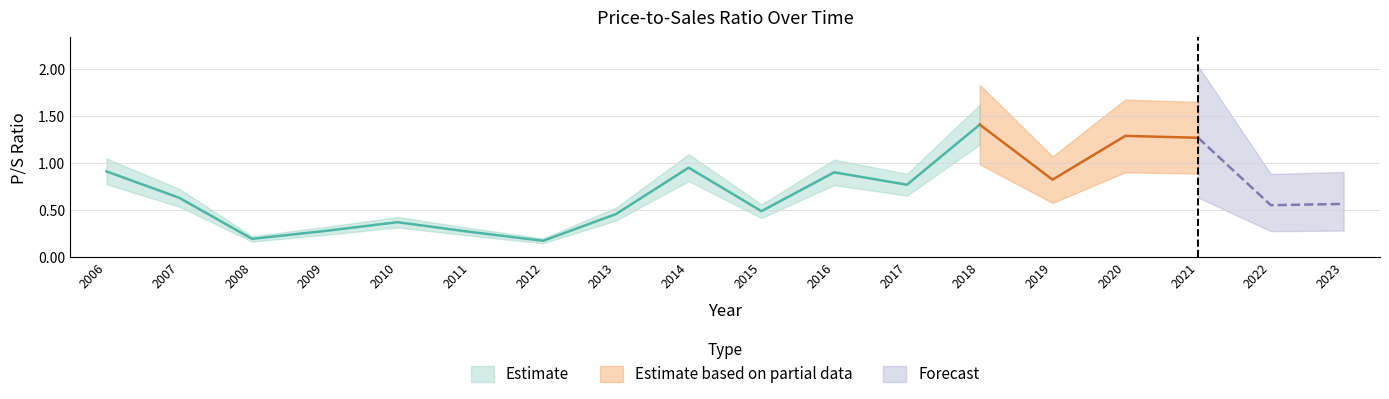

Which label corresponds to the smallest value in the chart?

2012